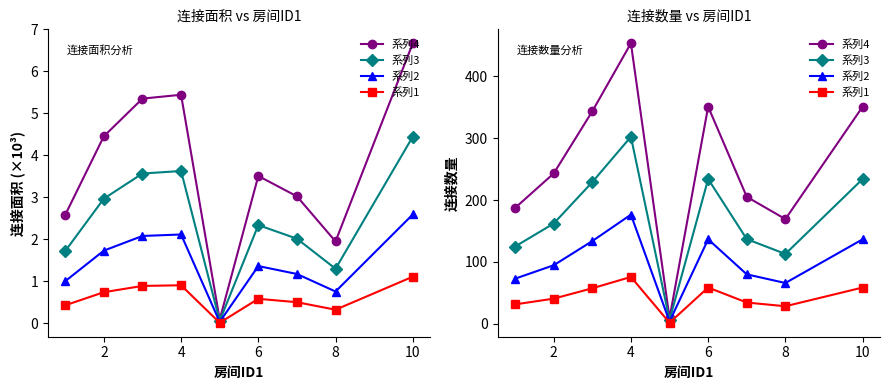

Is the value of 系列1 at 6 greater than the value of 系列3 at 12?

No